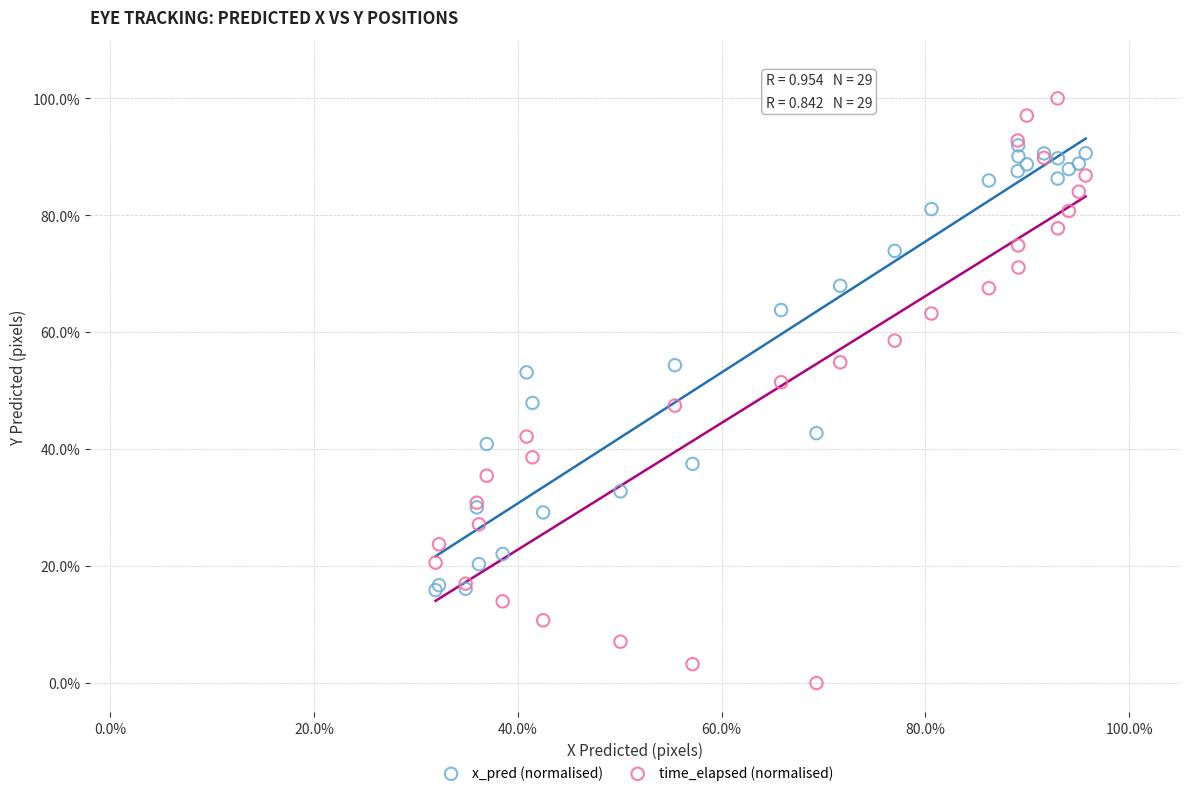

Which series contains the highest Y value?

time_elapsed (normalised)